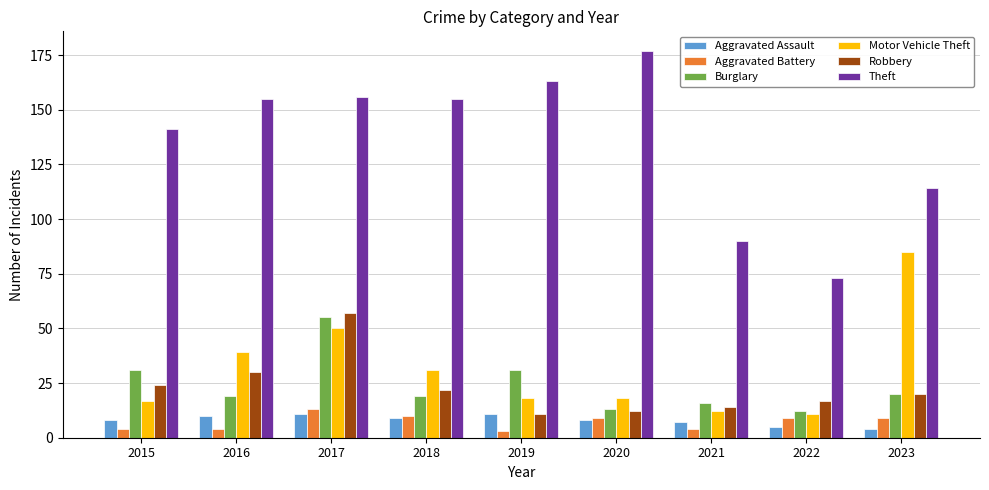

What is the value of the Aggravated Assault bar at the 1st from the left?

8